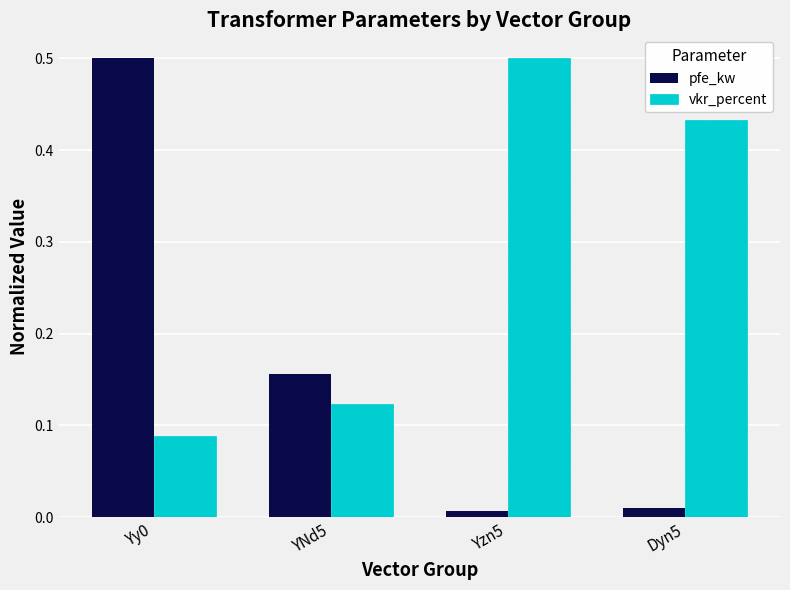

Is the value of pfe_kw at YNd5 greater than the value of vkr_percent at Dyn5?

No